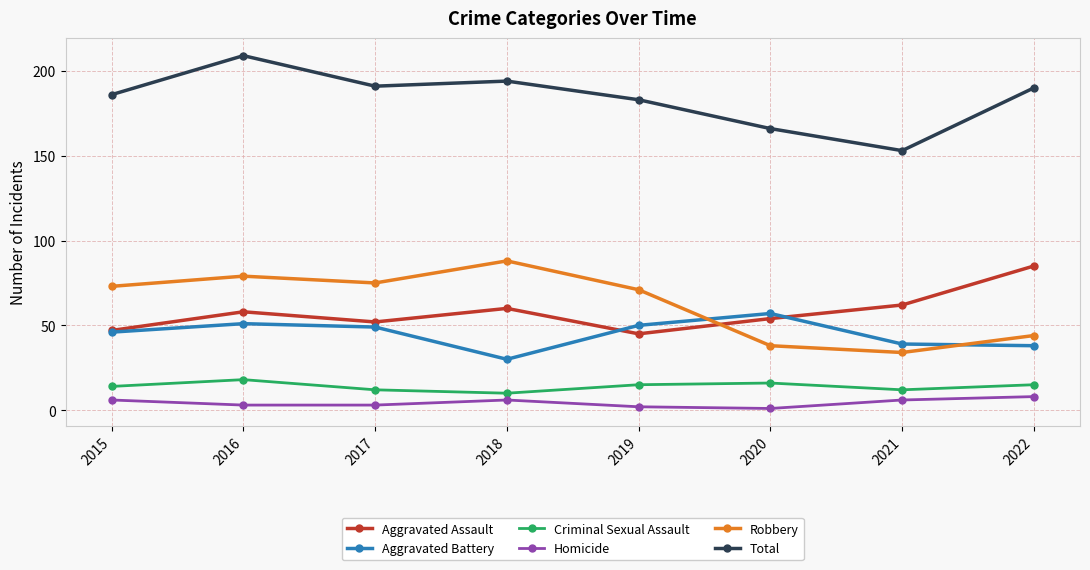

Between 2017 and 2019, which series saw the biggest shift?

Total